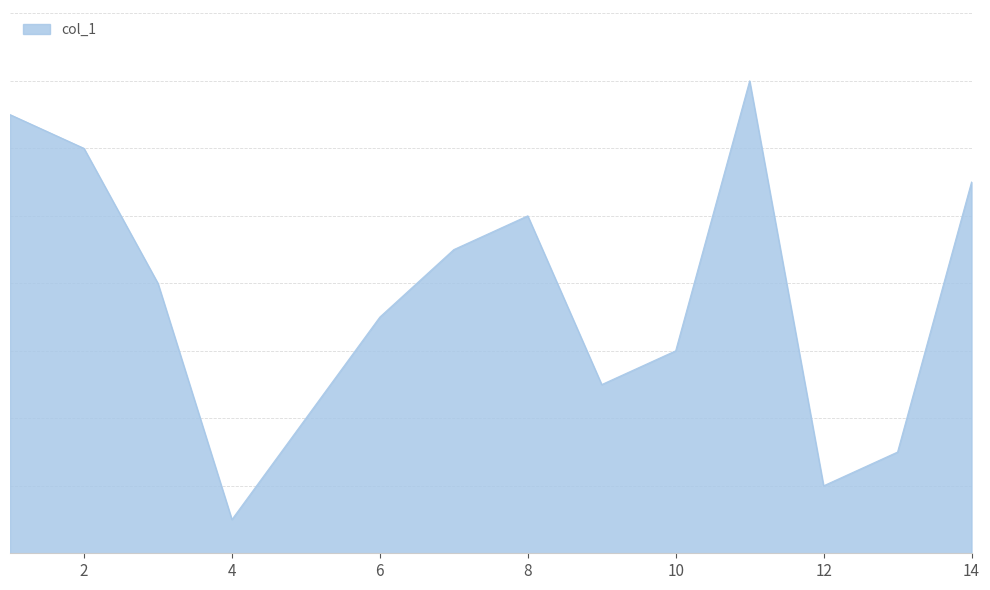

What is the sum of all values?

105